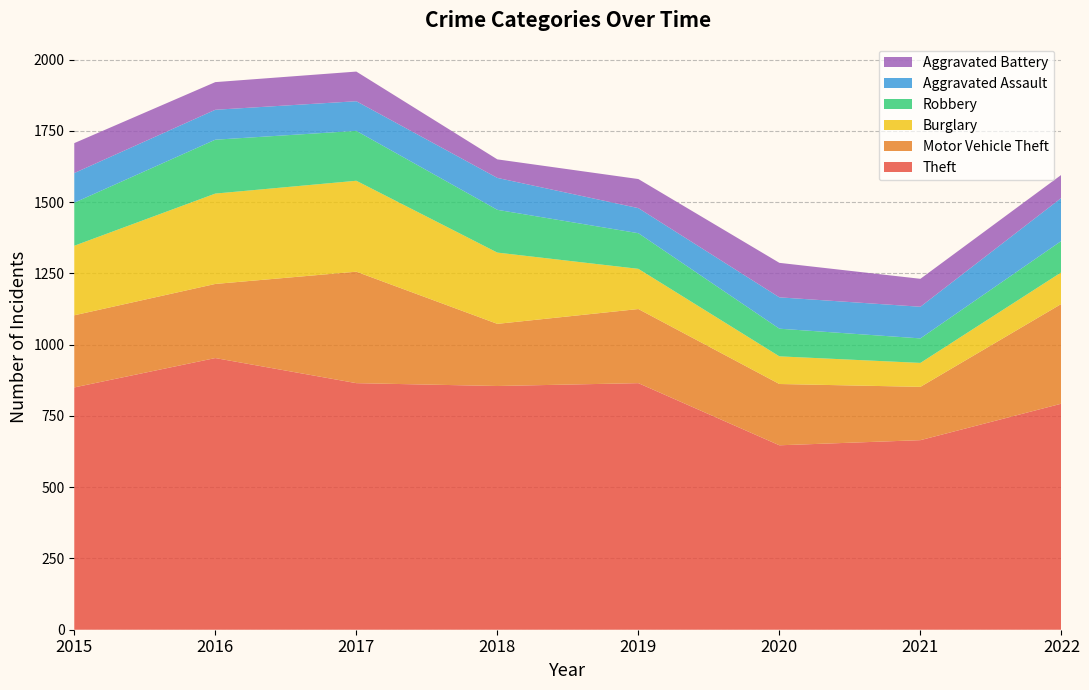

Reading right to left, what are all the values shown in this chart?

Theft: 2022=793	2021=665	2020=647	2019=865	2018=855	2017=865	2016=953	2015=850
Motor Vehicle Theft: 2022=350	2021=187	2020=215	2019=260	2018=218	2017=391	2016=260	2015=253
Burglary: 2022=111	2021=84	2020=97	2019=141	2018=250	2017=319	2016=317	2015=244
Robbery: 2022=110	2021=86	2020=97	2019=125	2018=150	2017=175	2016=189	2015=151
Aggravated Assault: 2022=151	2021=111	2020=110	2019=88	2018=112	2017=104	2016=105	2015=104
Aggravated Battery: 2022=81	2021=98	2020=121	2019=102	2018=65	2017=104	2016=97	2015=105